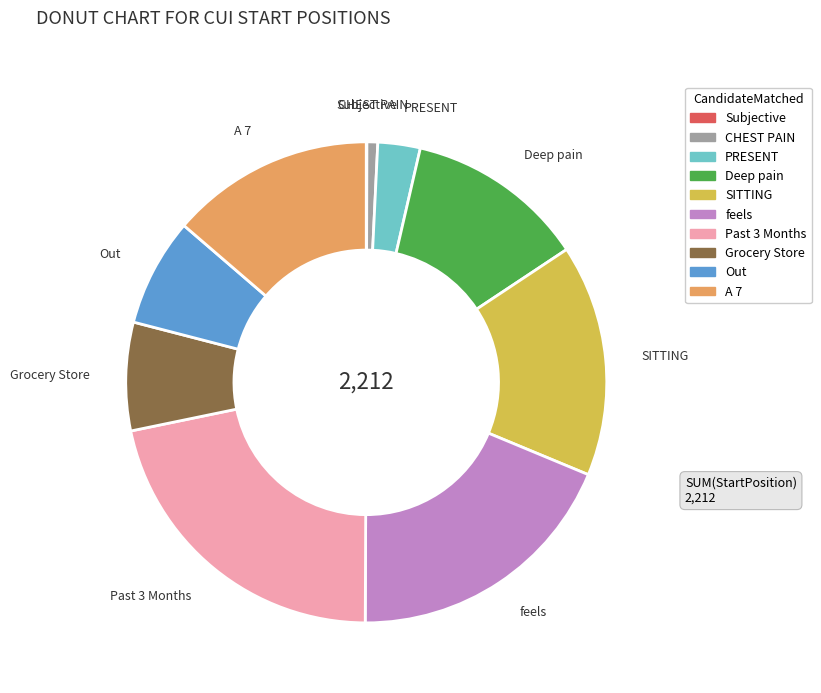

Is there any slice that represents more than half of the pie?

No